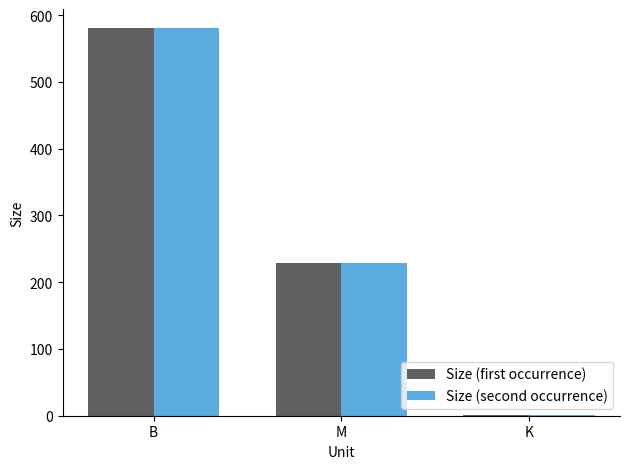

Is the value of Size (first occurrence) at M greater than the value of Size (second occurrence) at K?

Yes